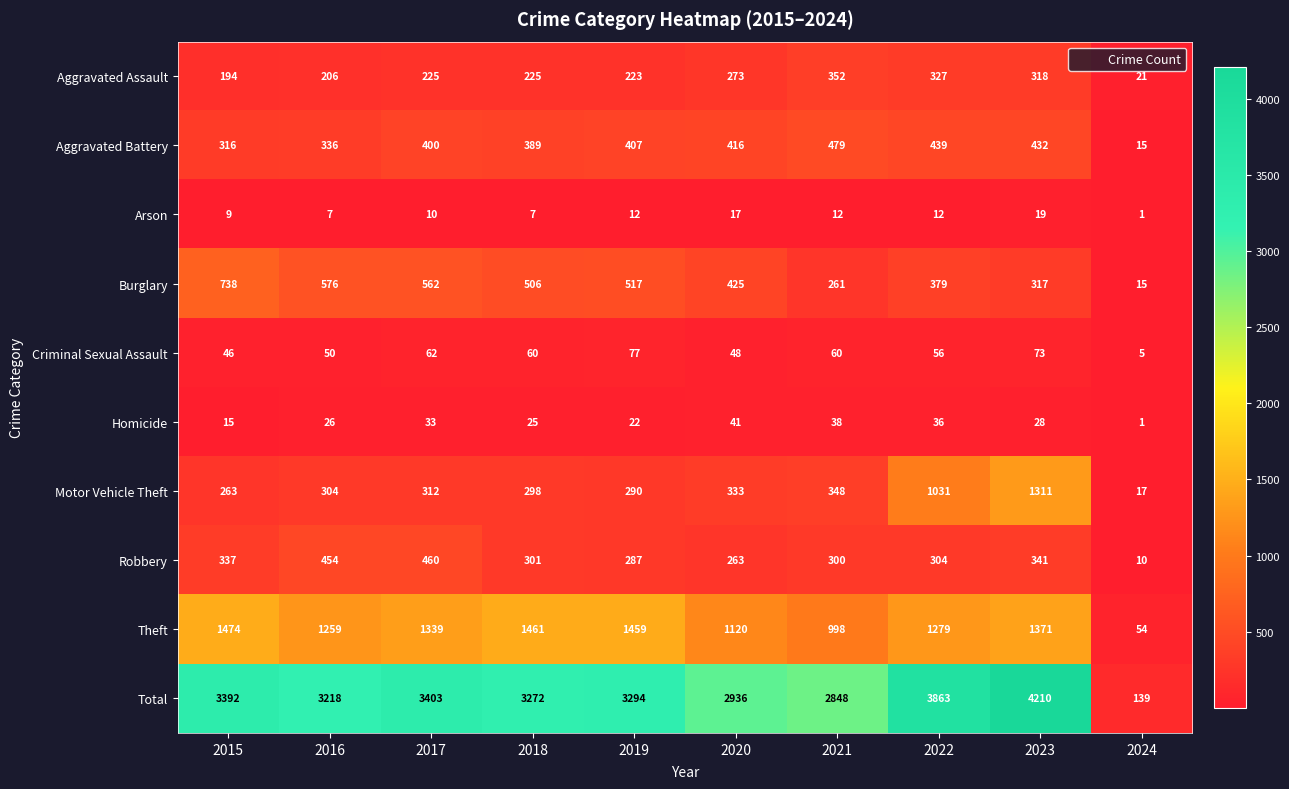

Between 2018 and 2020, which series saw the biggest shift?

Theft